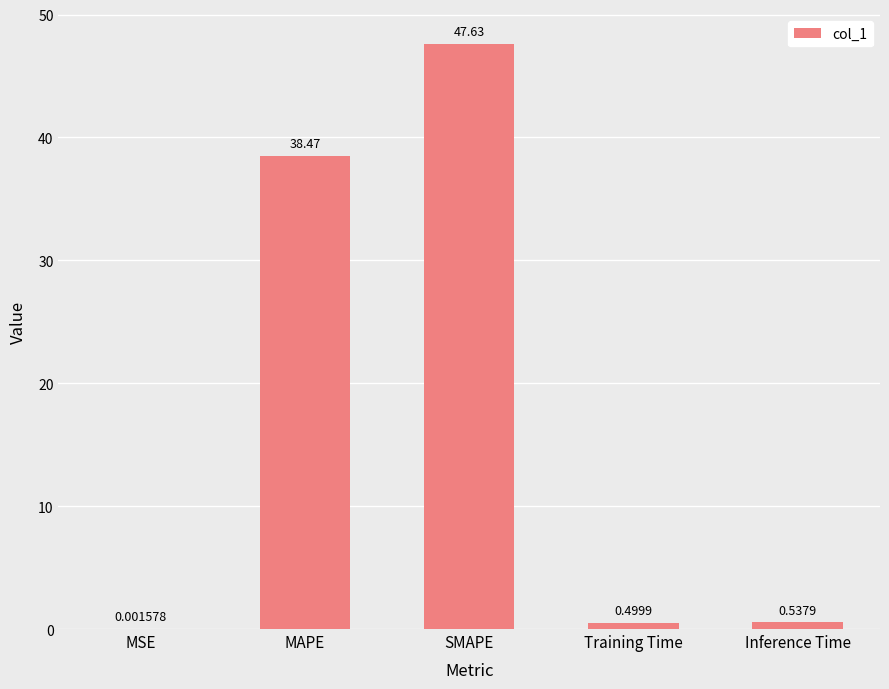

At which category does the chart reach its peak across all series?

SMAPE